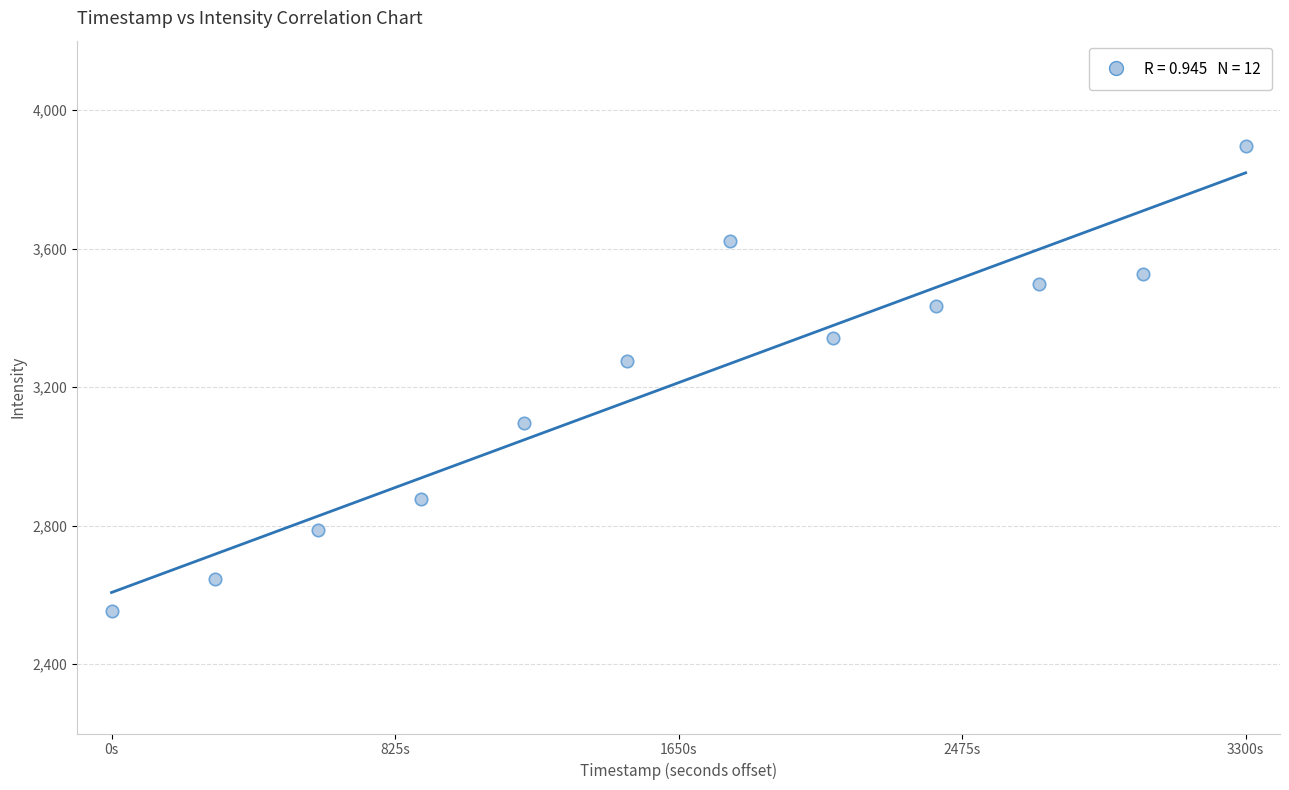

What is the average Y value?

3212.8